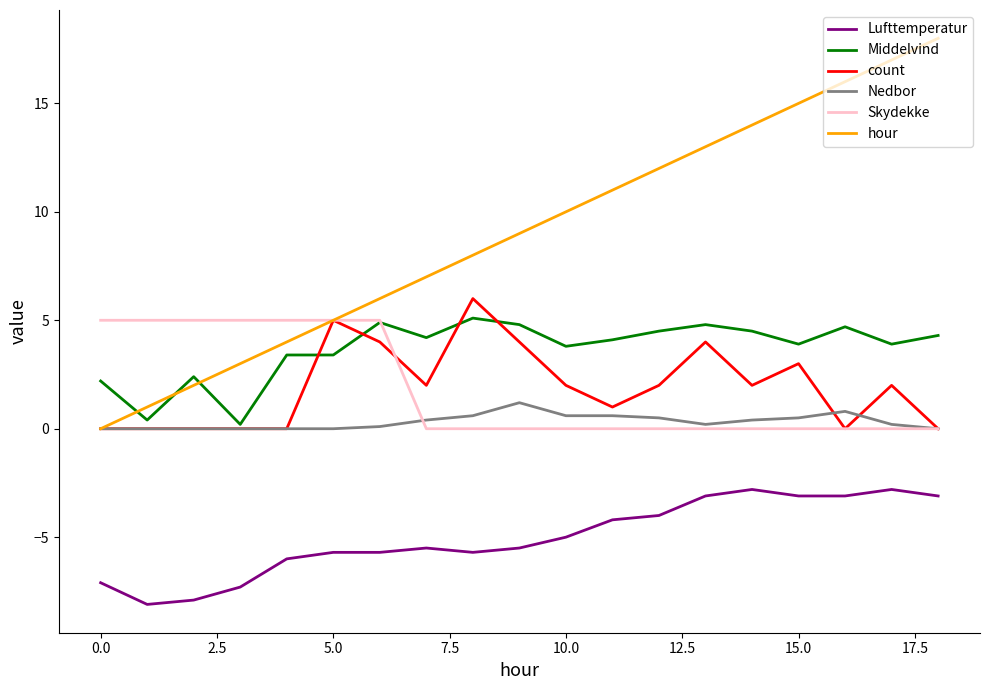

At how many categories does at least one series exceed 3?

19